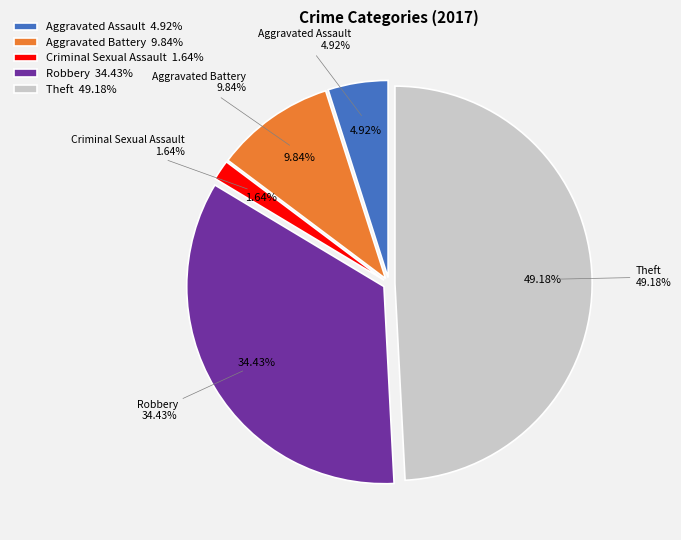

Approximately how many times larger is the value at Criminal Sexual Assault compared to Aggravated Battery?

0.2